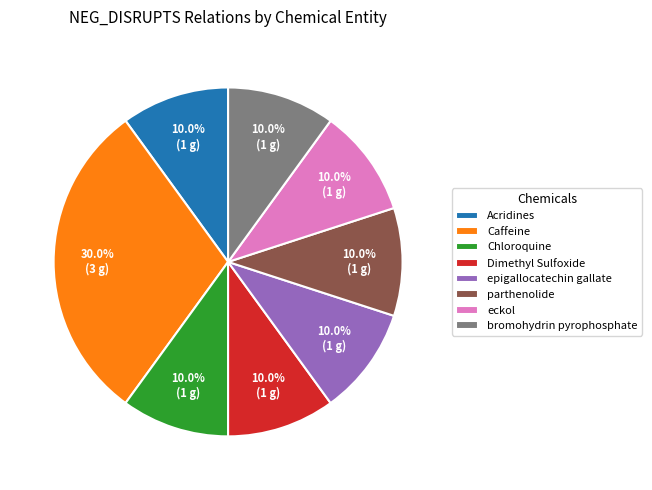

To the nearest percent, what is the average slice percentage?

12%